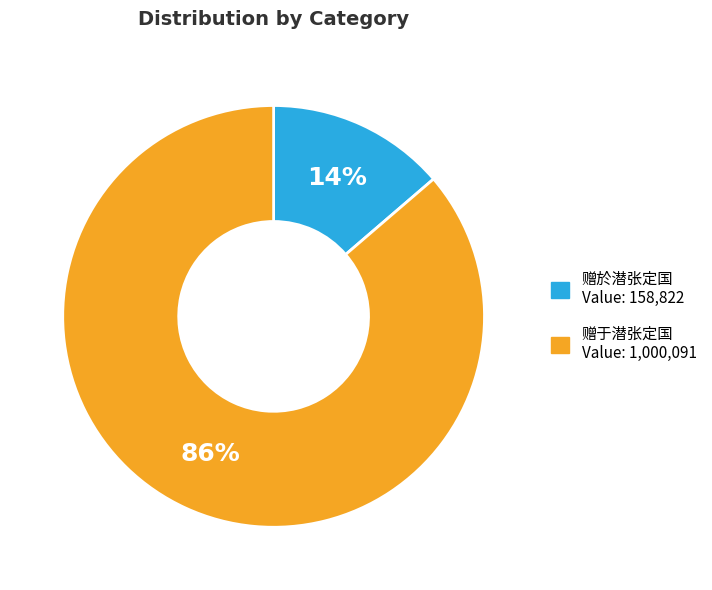

Which slice is the smallest?

赠於潜张定国